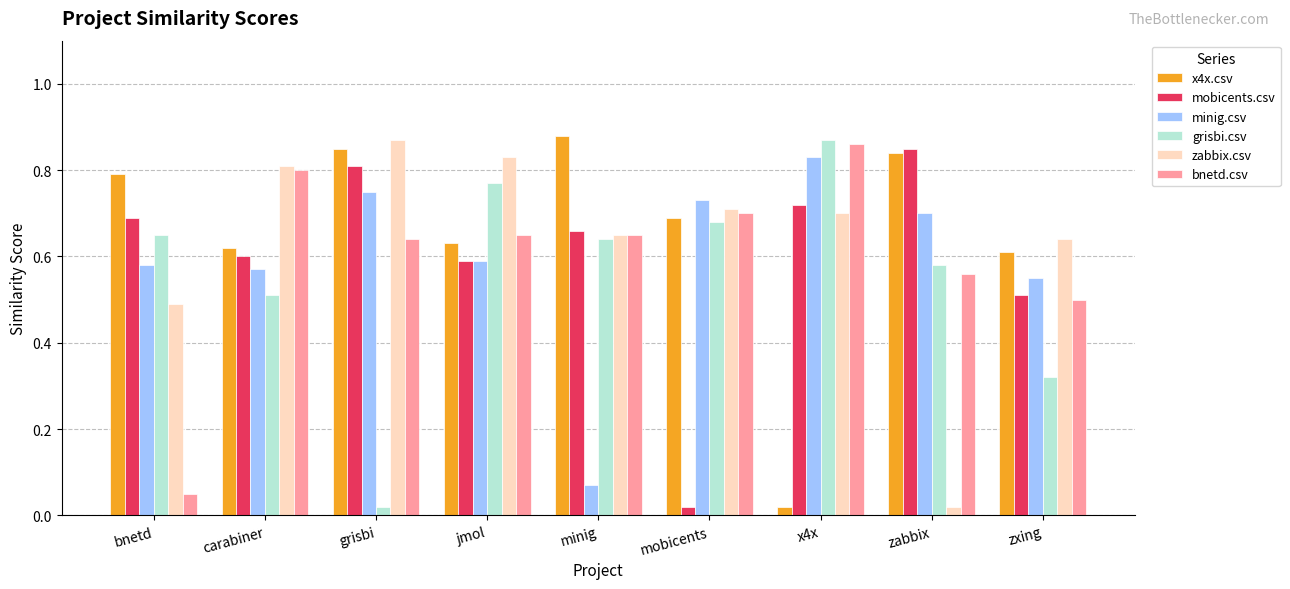

The zabbix.csv series shows 0.5 at bnetd. True or false?

True